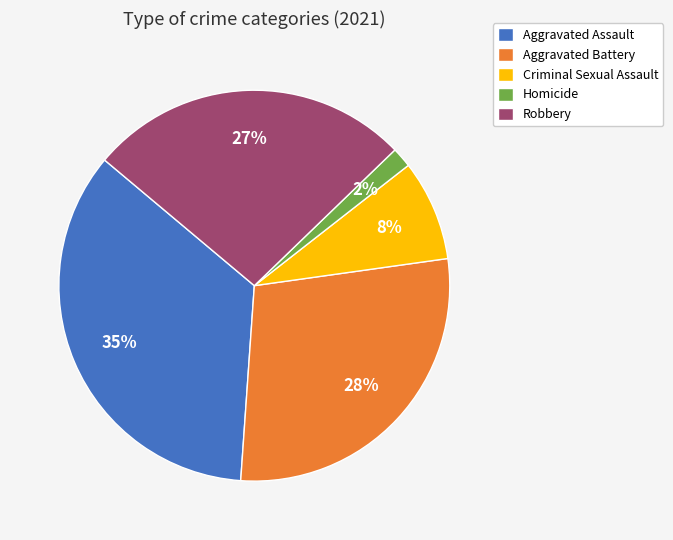

To the nearest percent, what is the difference between the largest and smallest slice percentages?

33%